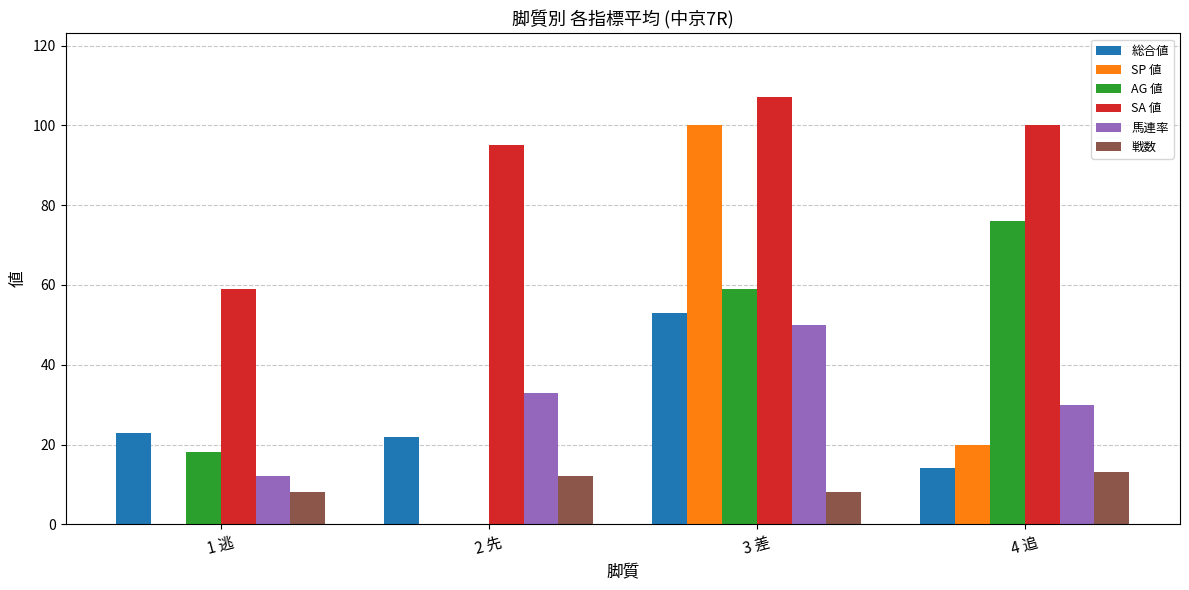

Which series has the largest total across all categories?

SA 値